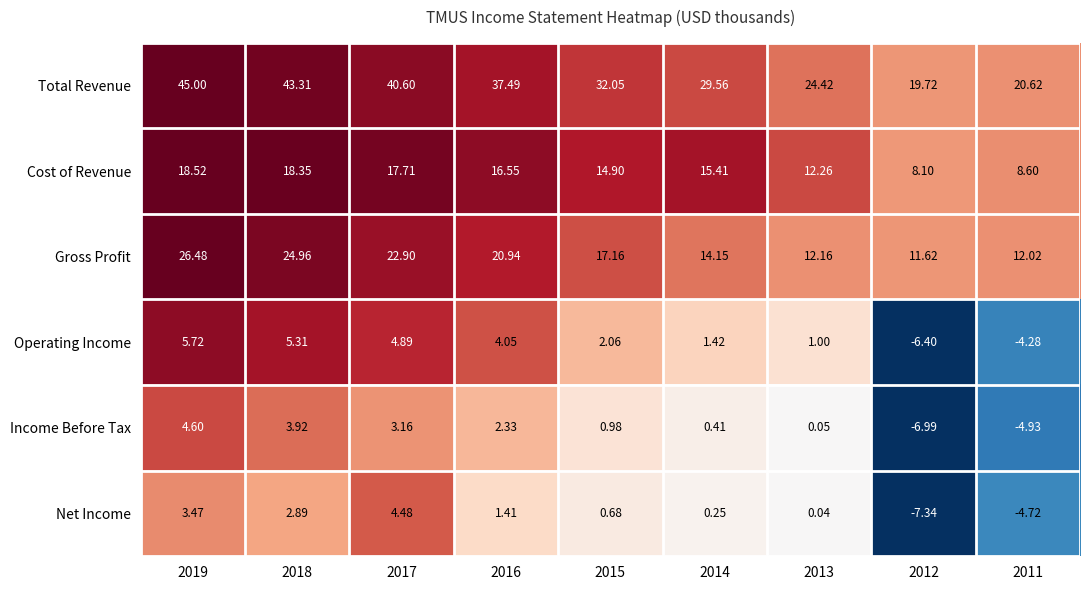

Which series changed the most between 2016 and 2014?

Total Revenue